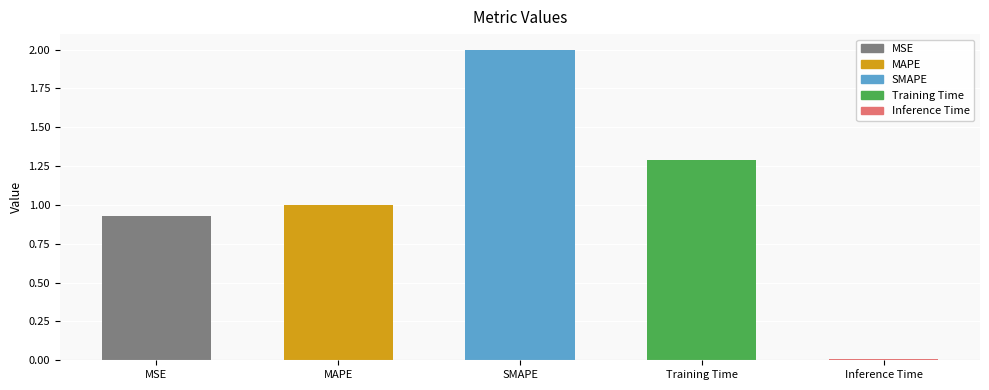

What is the greatest value displayed?

2.0